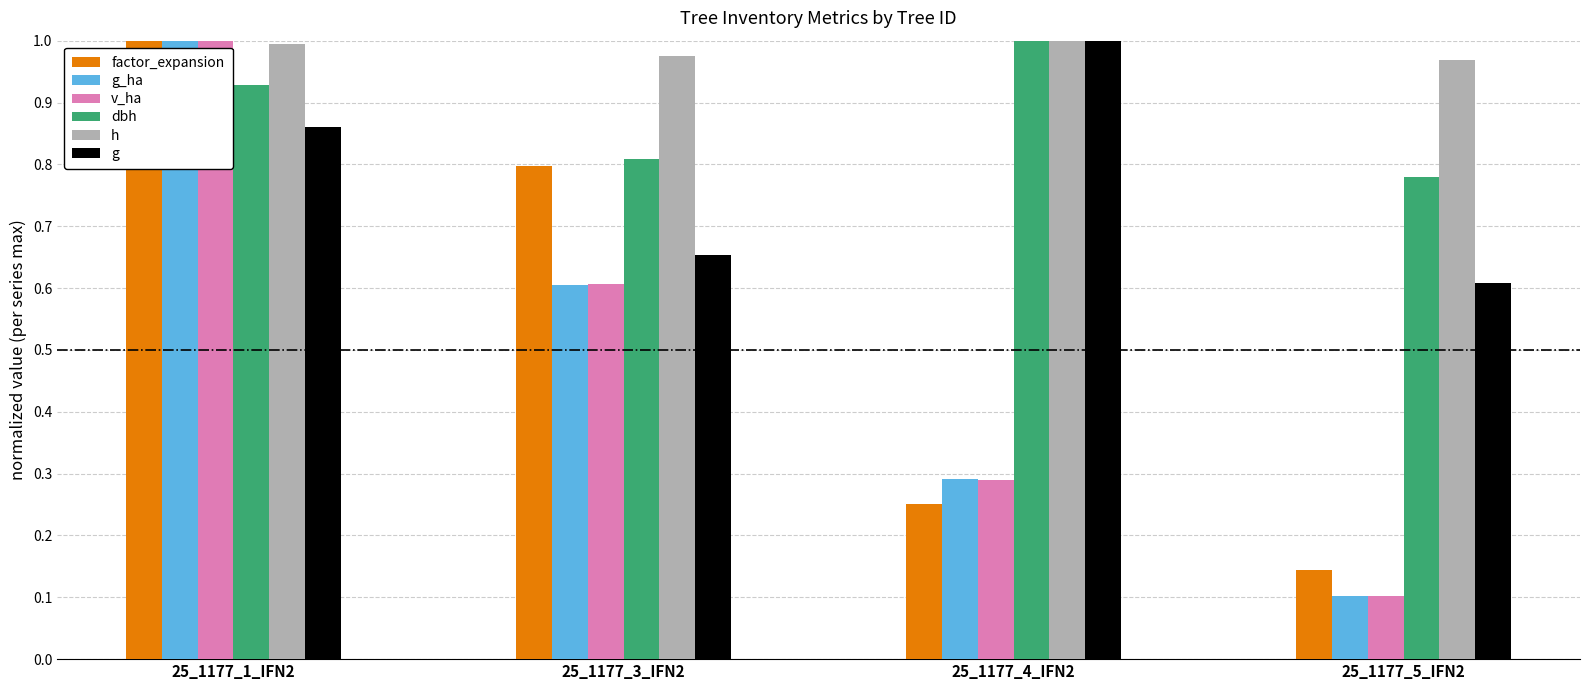

Between 25_1177_3_IFN2 and 25_1177_5_IFN2, which series saw the biggest shift?

factor_expansion